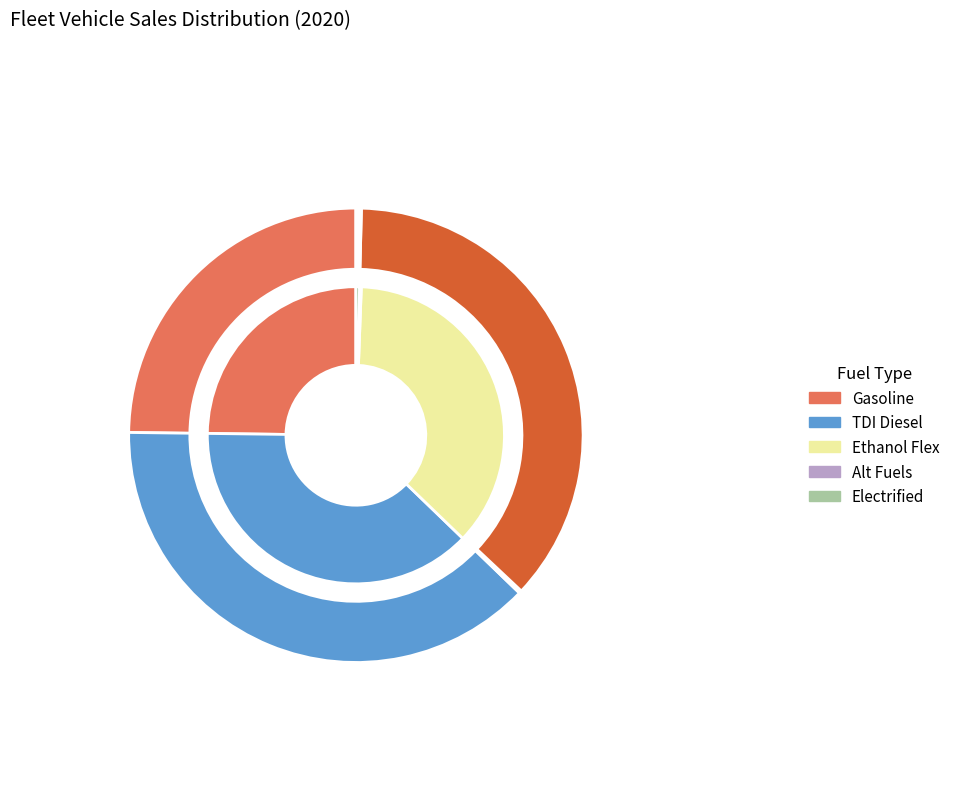

Is there a majority slice in this chart?

No